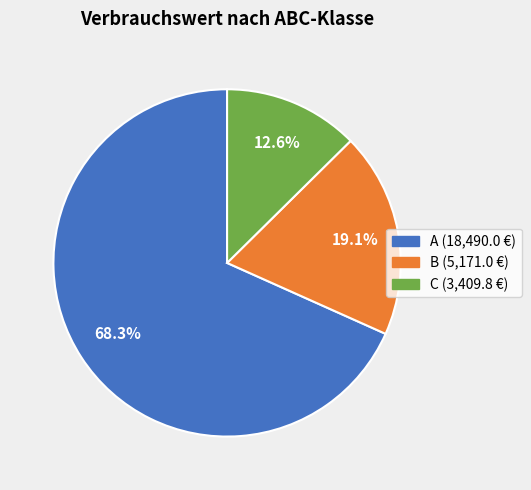

Does C represent more than half of the total?

No